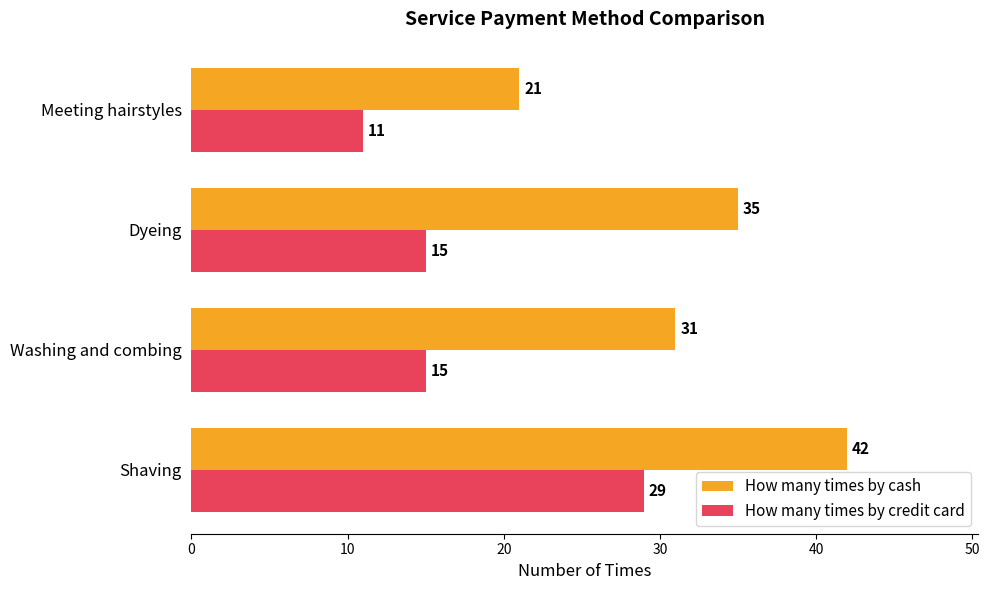

List the series in order of their peak value, highest first.

How many times by cash, How many times by credit card